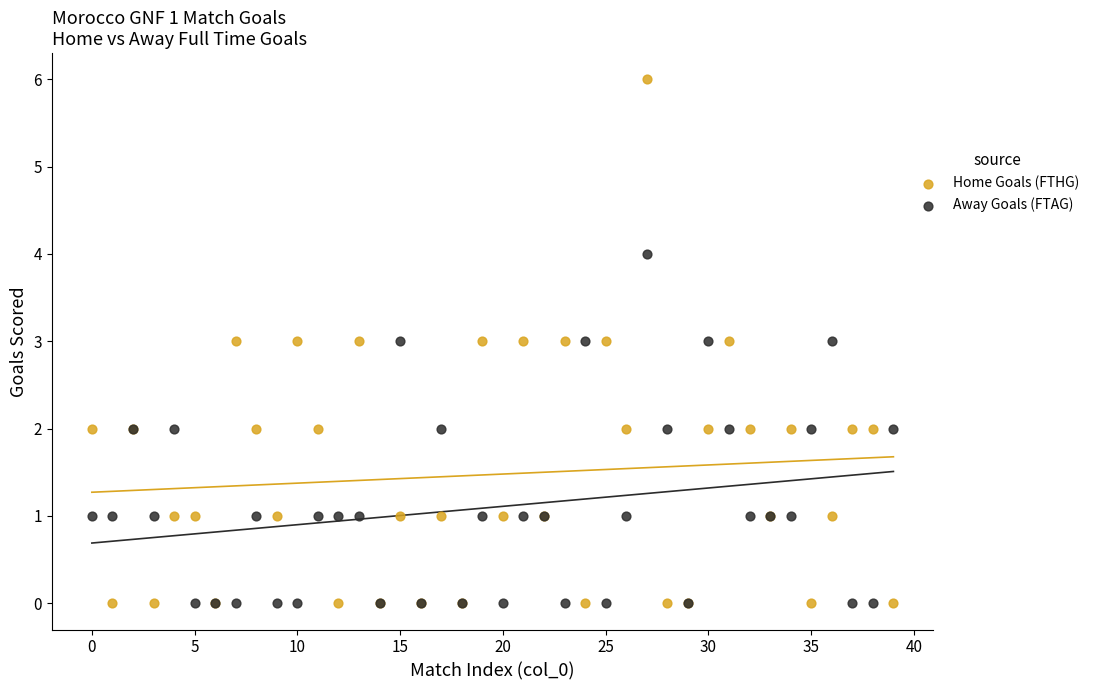

Which series has the widest spread of Y values?

Home Goals (FTHG)